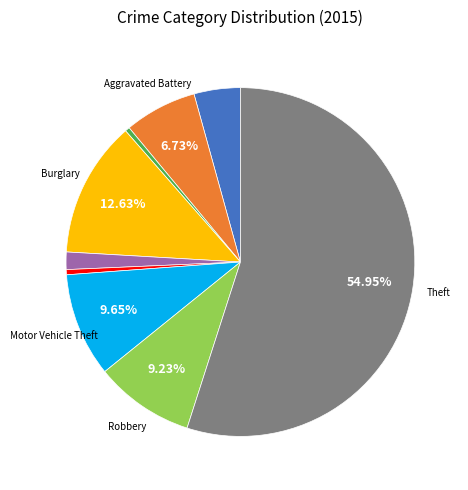

Count the number of slices in the pie.

9